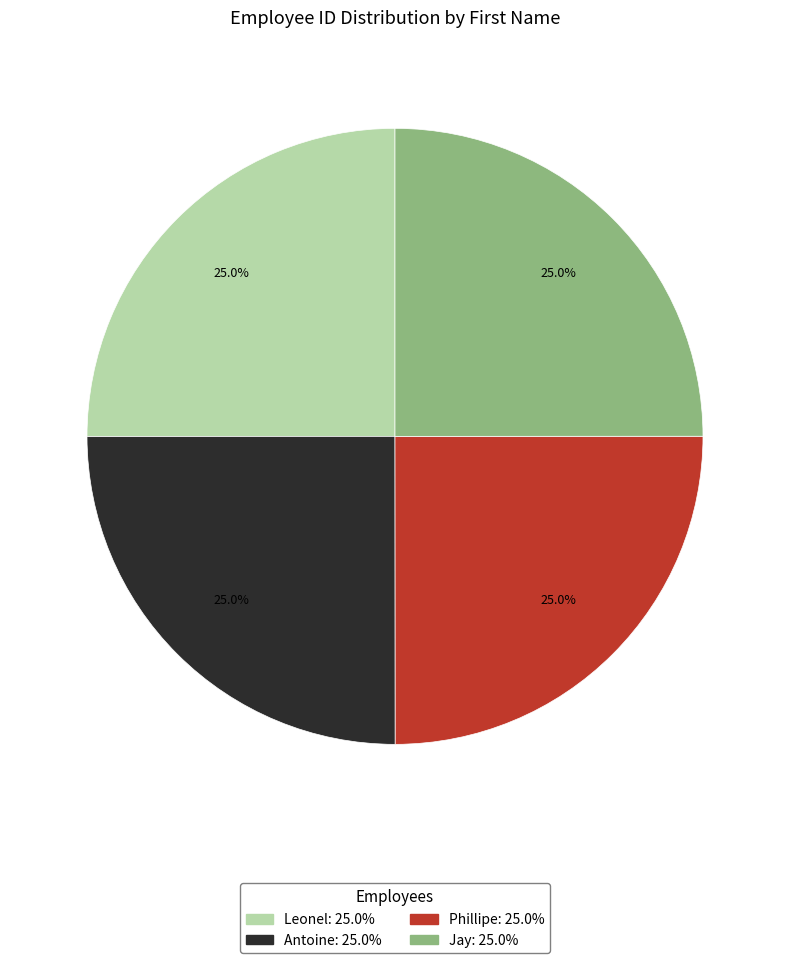

Does any single category account for the majority?

No